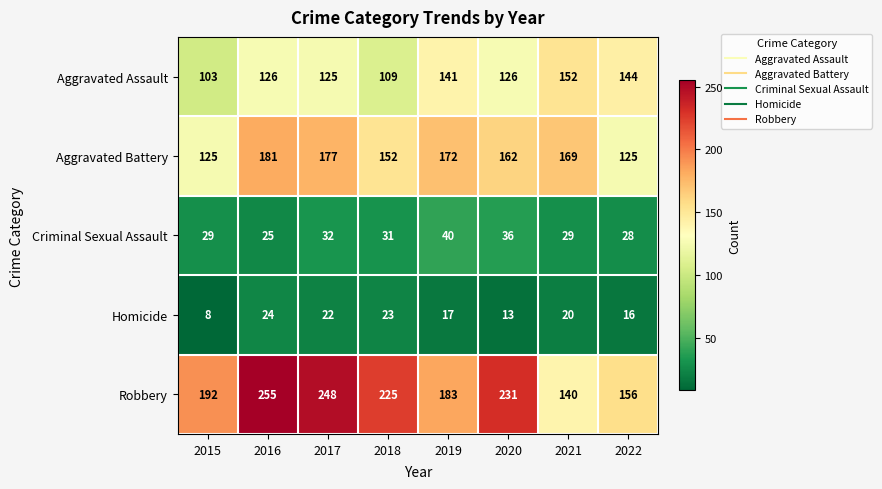

What is the maximum value shown in the chart?

255